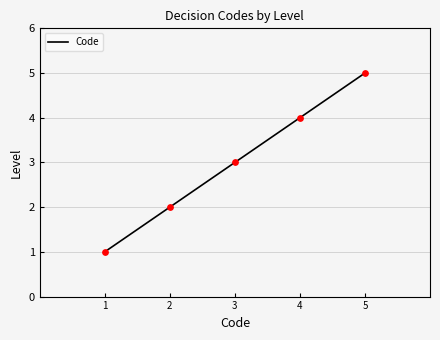

Which has a higher value, 5 or 3?

5